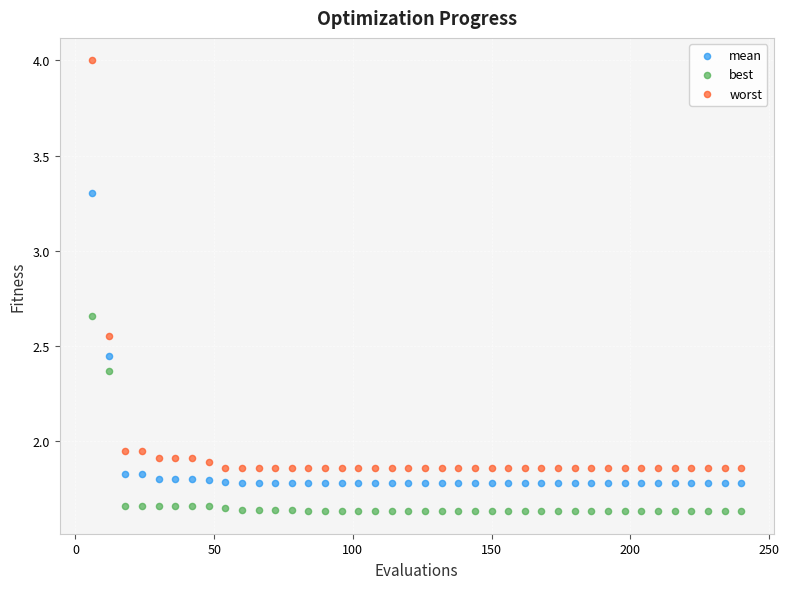

Across all data points, what is the range of X values (max minus min)?

234.0